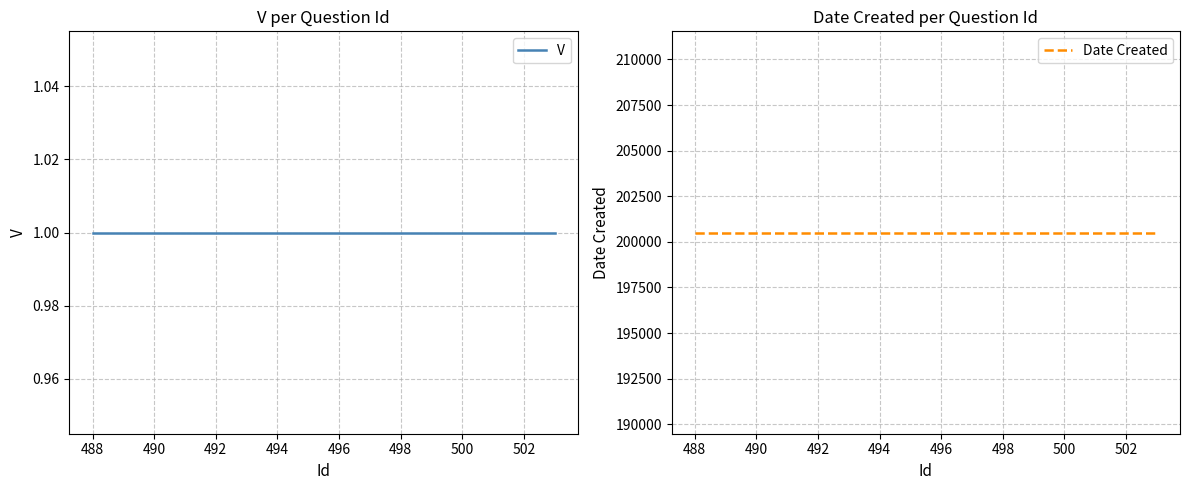

How many lines are shown in the chart?

2